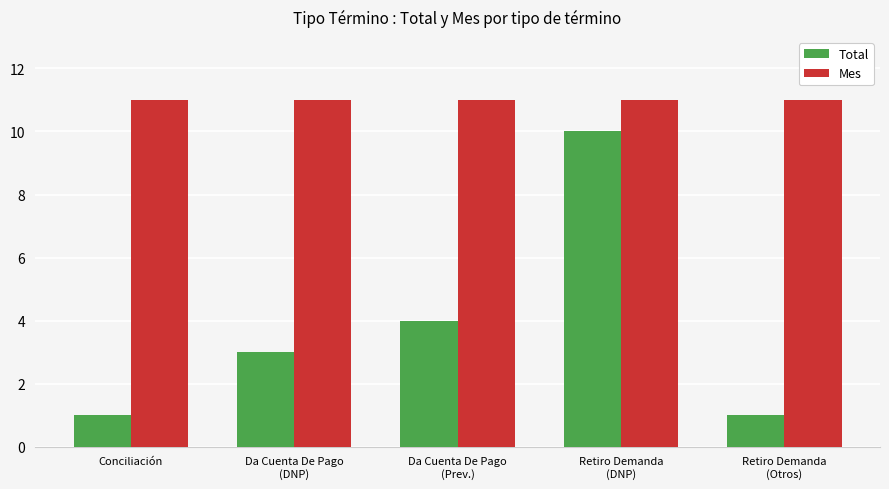

List the series in order of their overall mean, lowest first.

Total, Mes